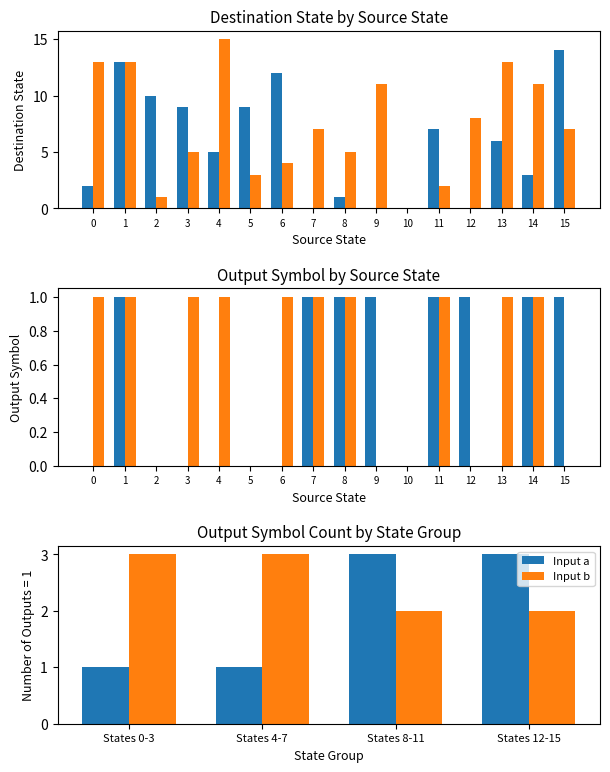

What is the average value of the Input b series?

2